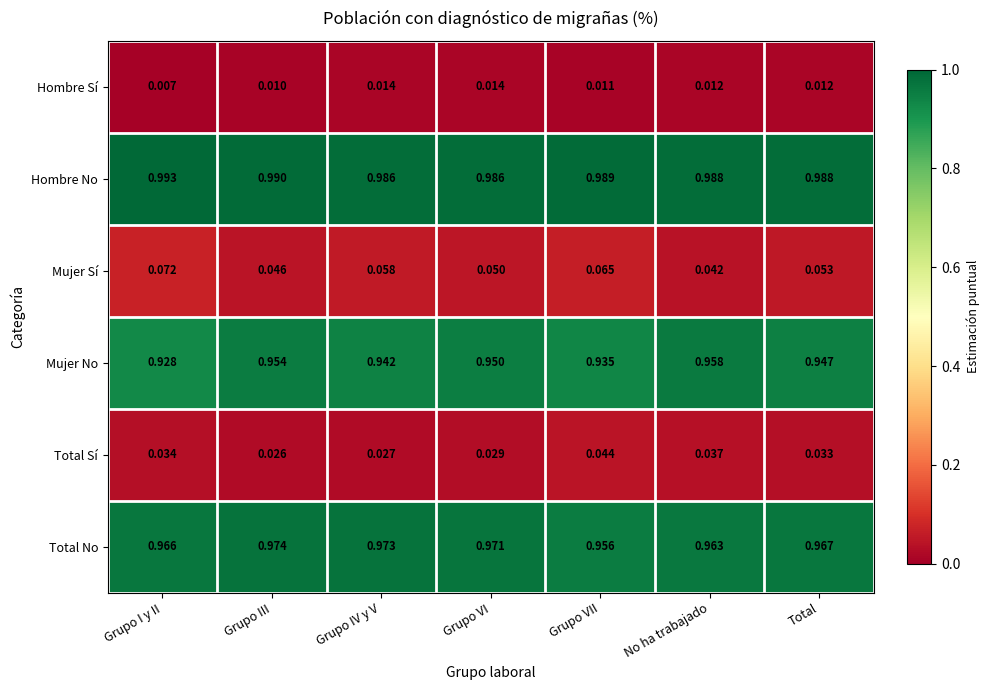

At which label does Total Sí reach its minimum?

Grupo III